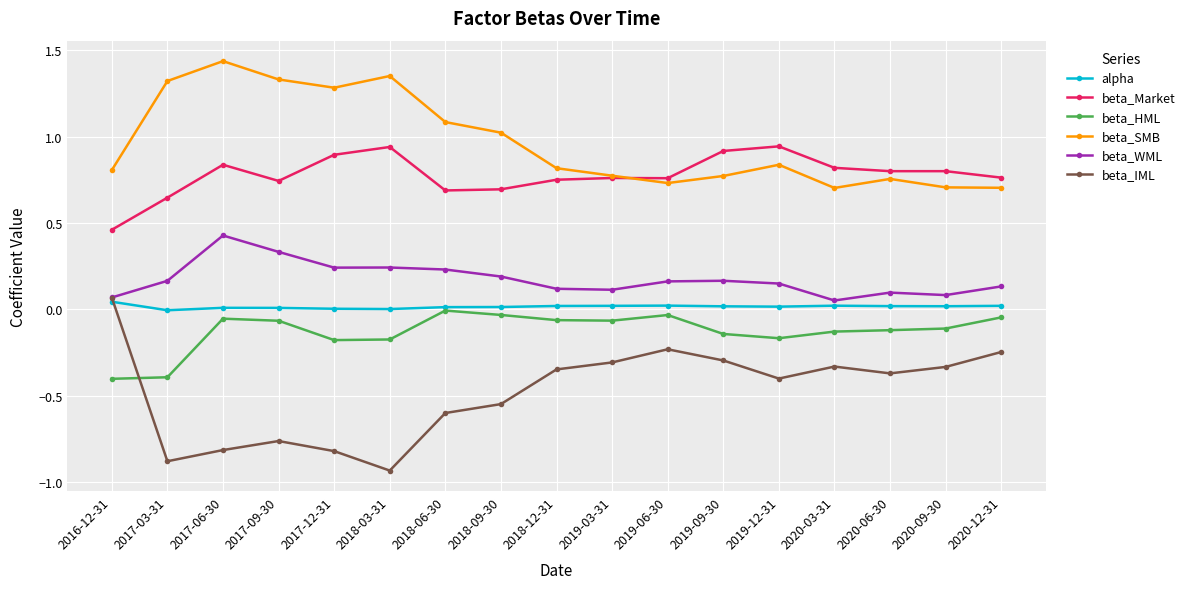

What position from the right is 2019-09-30?

6